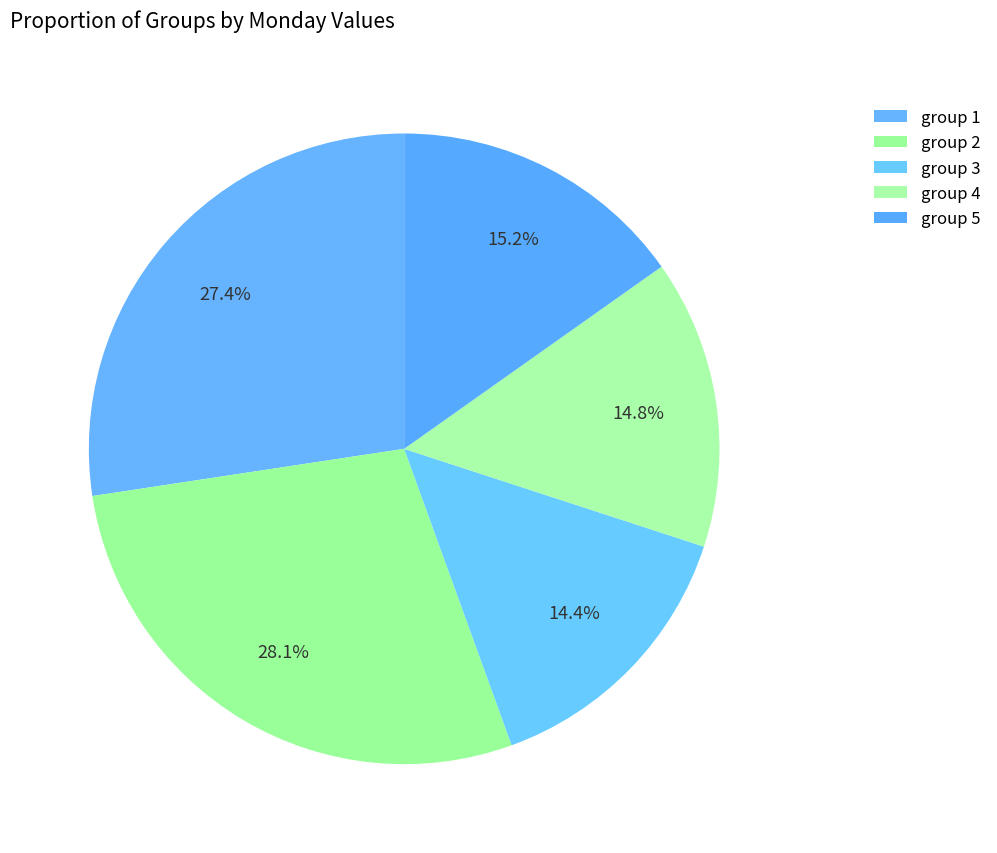

Does group 5 represent more than half of the total?

No